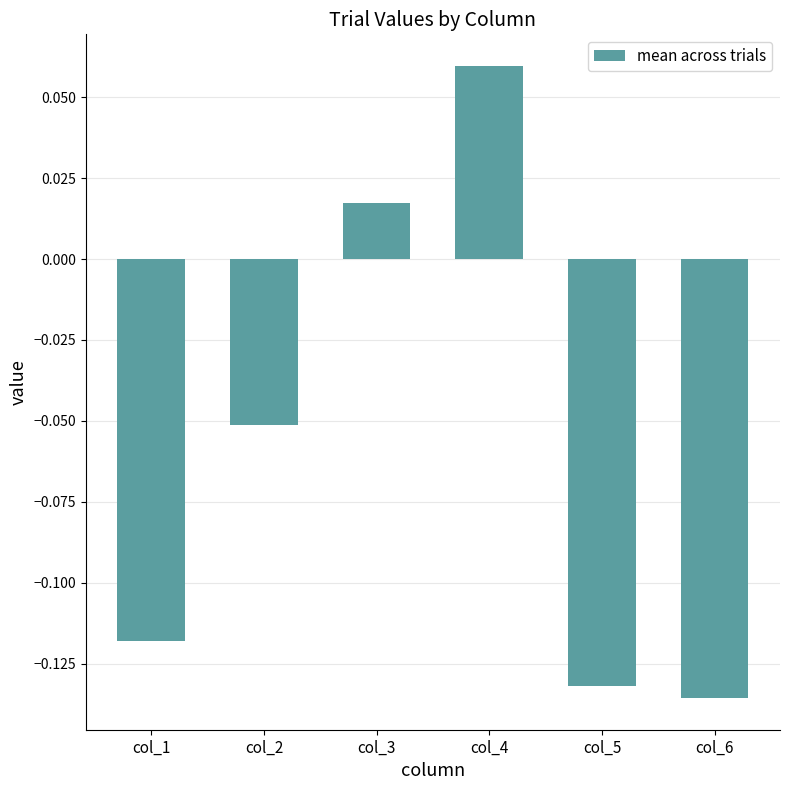

Does the chart contain stacked bars?

No